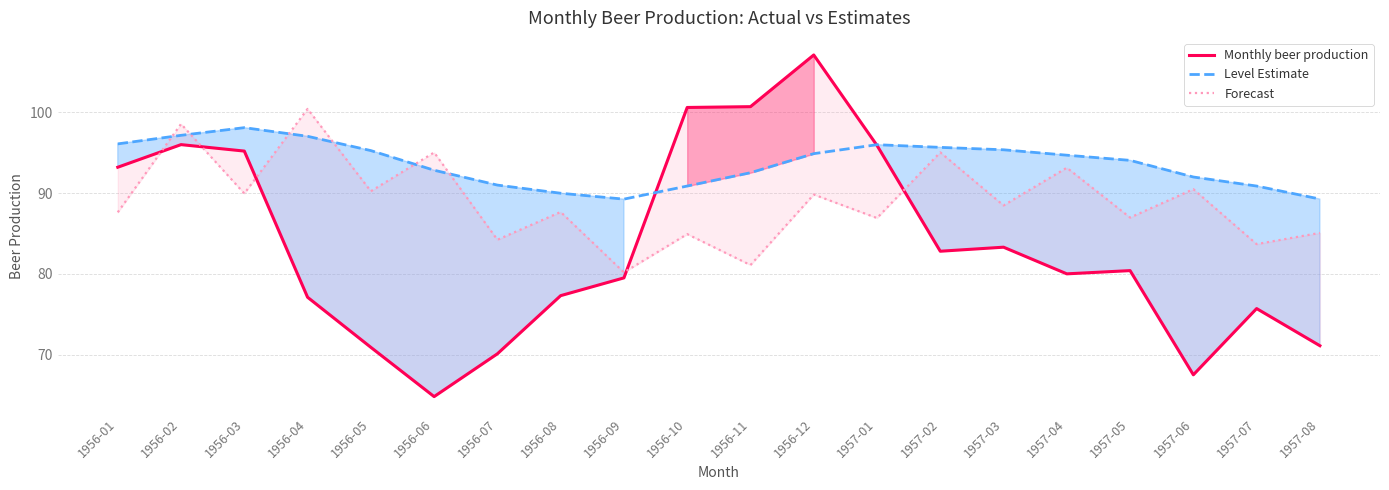

Is the value of Monthly beer production at 1957-05 greater than the value of Level Estimate at 1956-01?

No